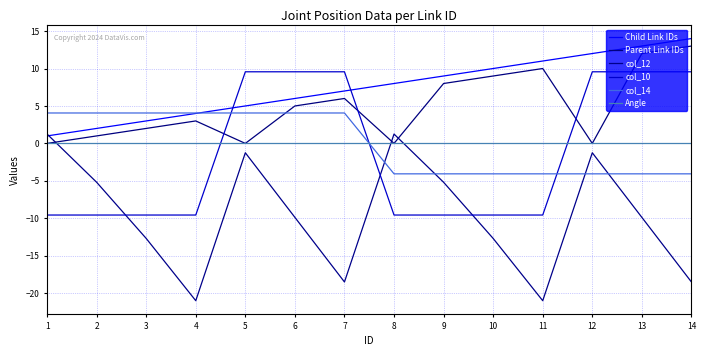

What is the value of the col_14 point at the 14th from the left?

-4.1